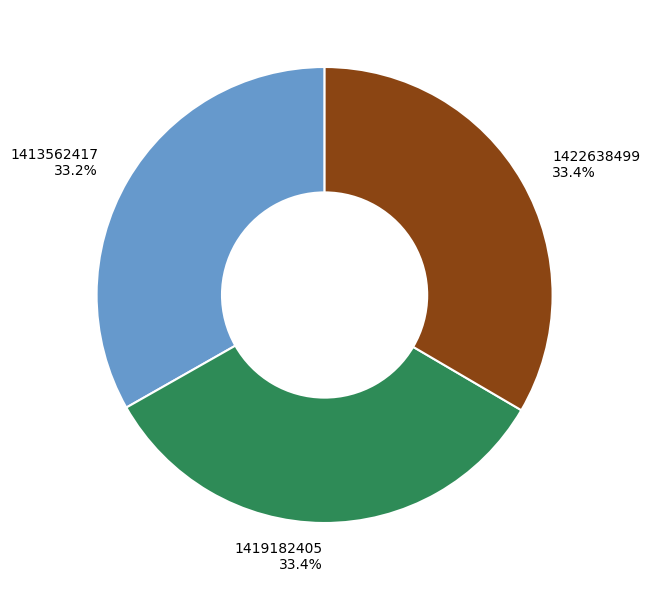

How many slices are in this pie chart?

3